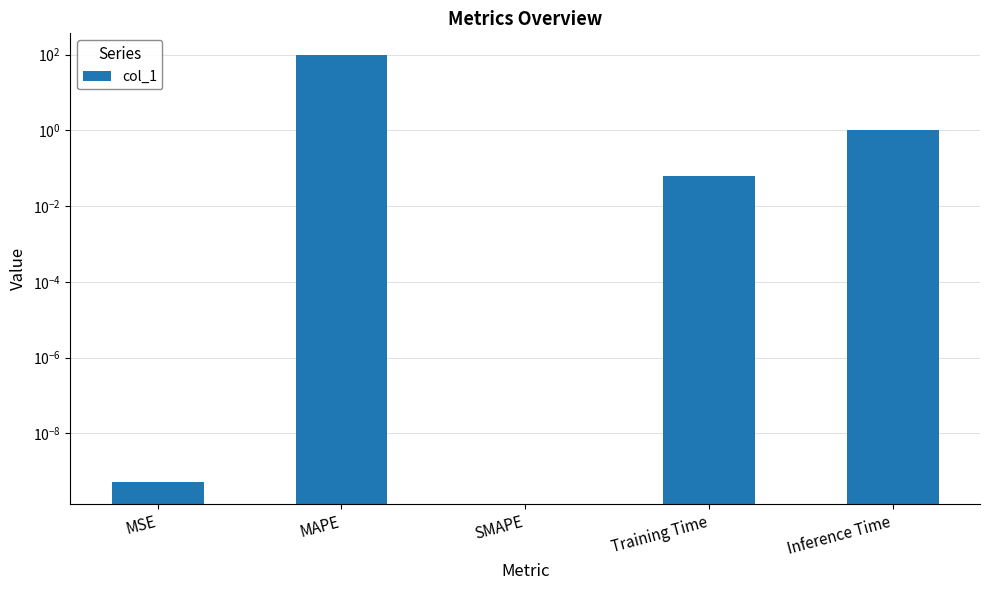

Where is the data nearest to the value 50?

Inference Time